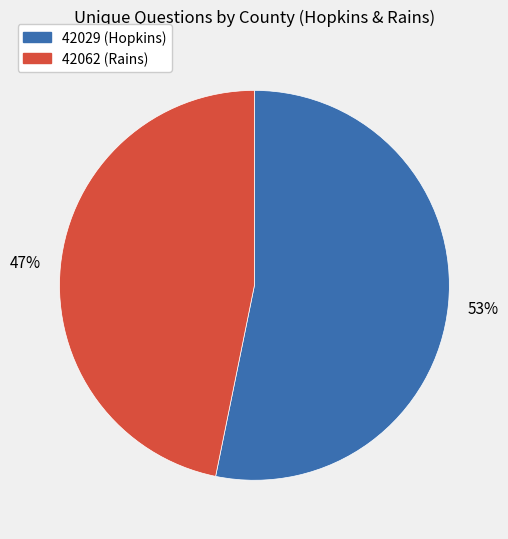

Does 42029 (Hopkins) represent more than half of the total?

Yes